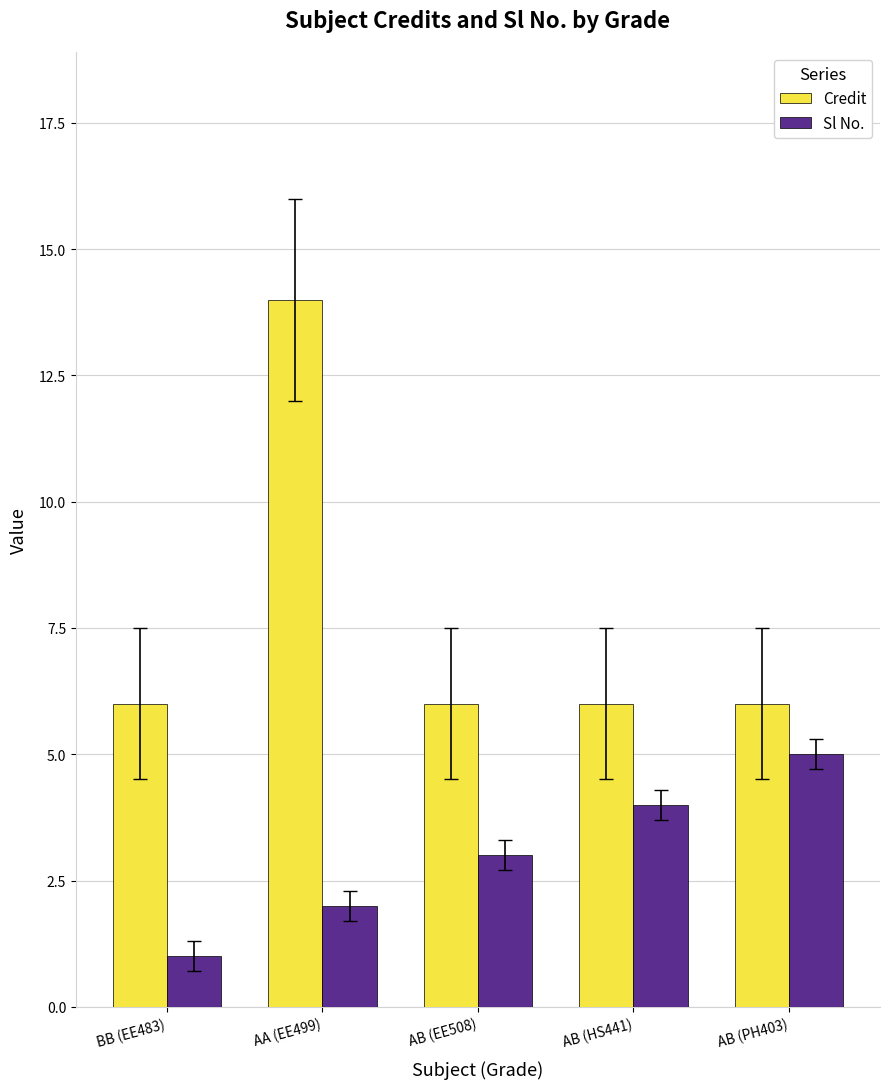

What is the total value across all series at BB (EE483)?

7